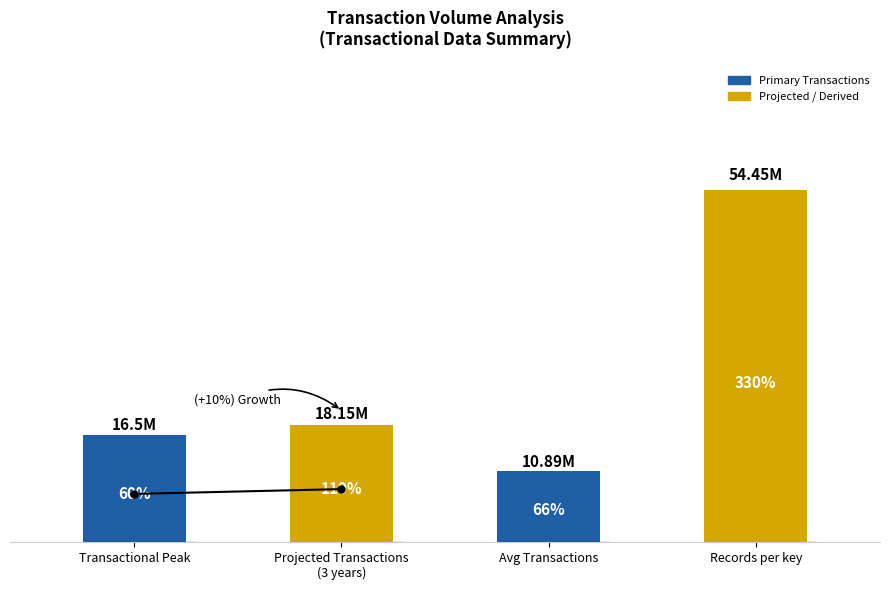

Which category has the highest value across all series?

Records per key